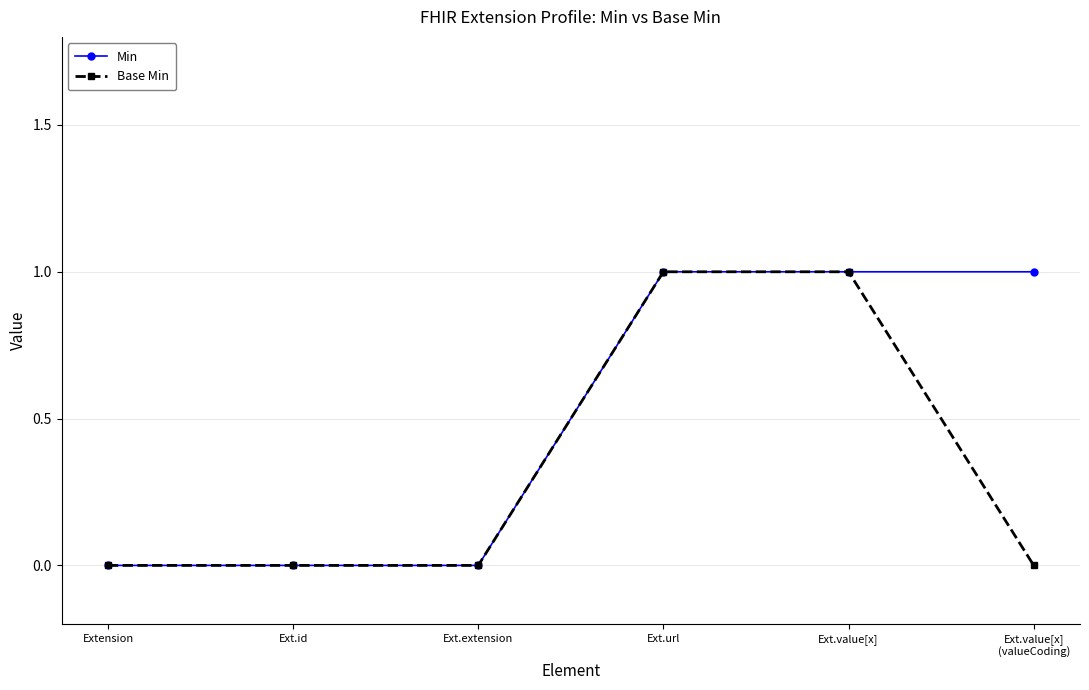

The value of Min at Ext.id is 0. True or false?

True